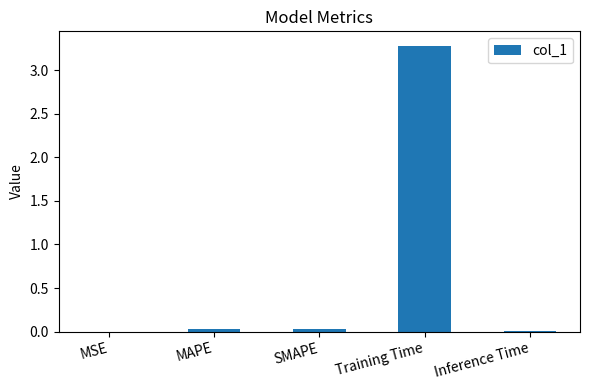

Is it true that the value at Inference Time is 0.0?

True